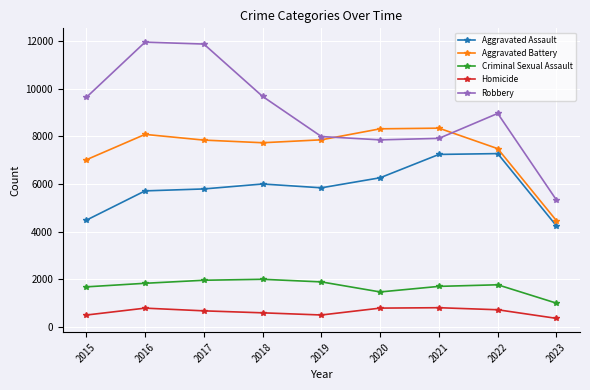

True or false: Robbery has a value of 3866 at 2018.

False